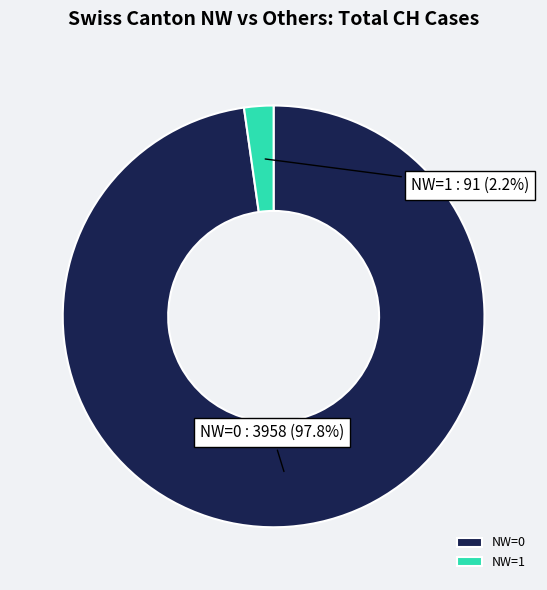

Between NW=1 and NW=0, which is larger?

NW=0